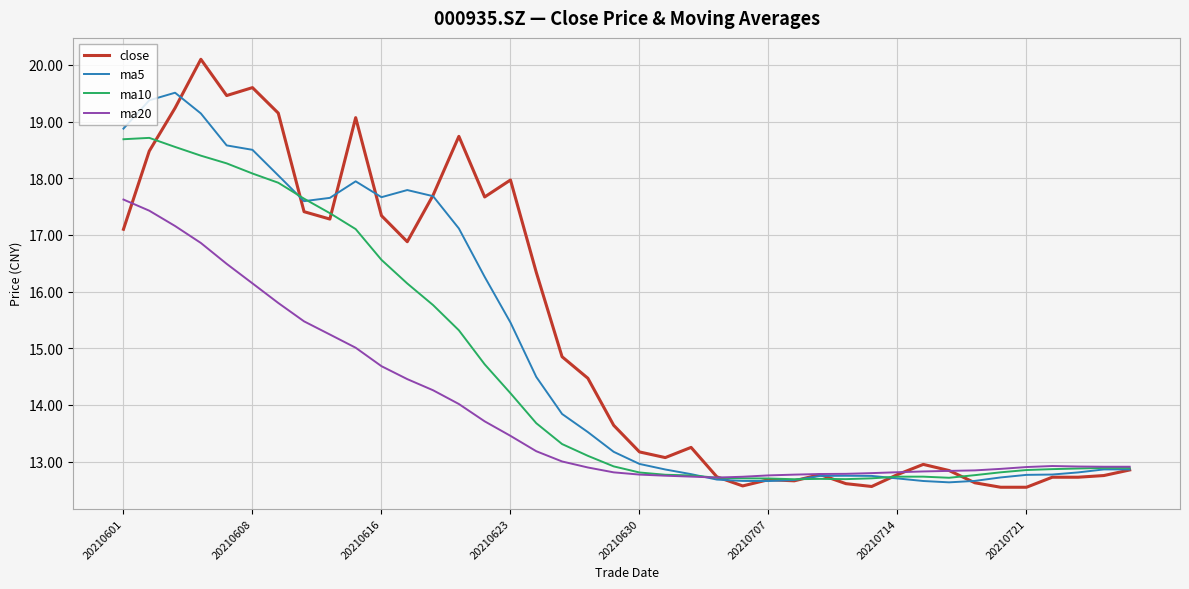

At how many categories does at least one series exceed 14?

19